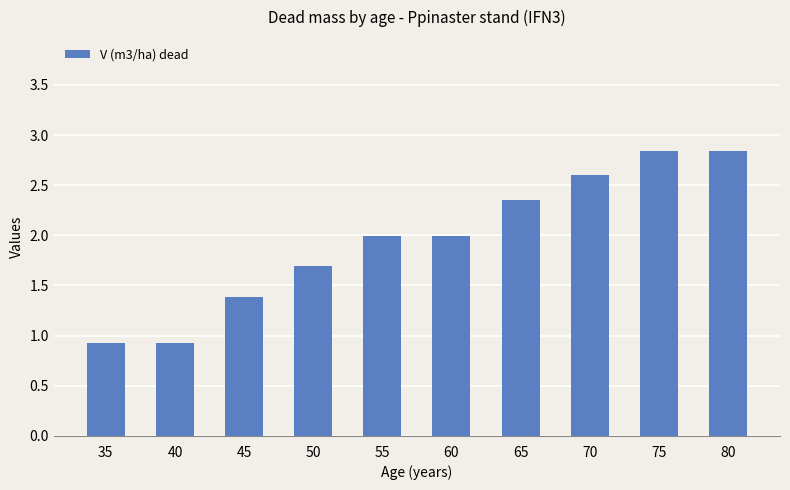

What is the average value?

2.0